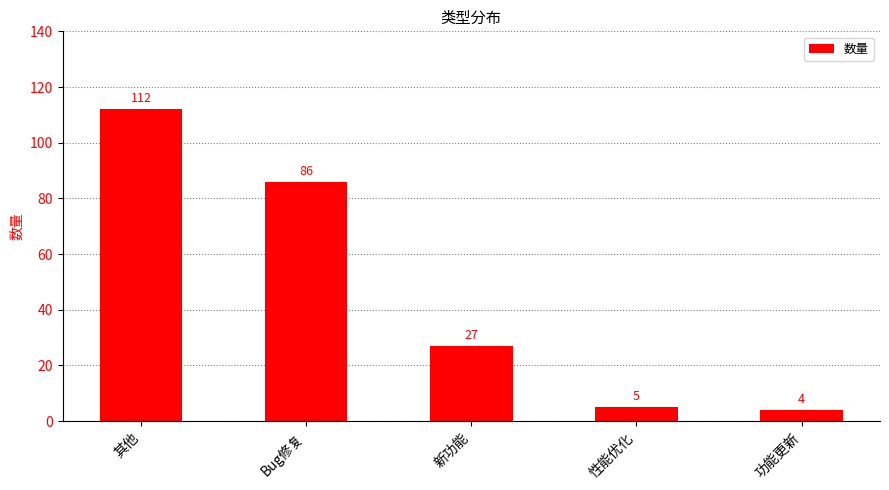

Reading left to right, transcribe all the data shown in this chart.

其他=112	Bug修复=86	新功能=27	性能优化=5	功能更新=4